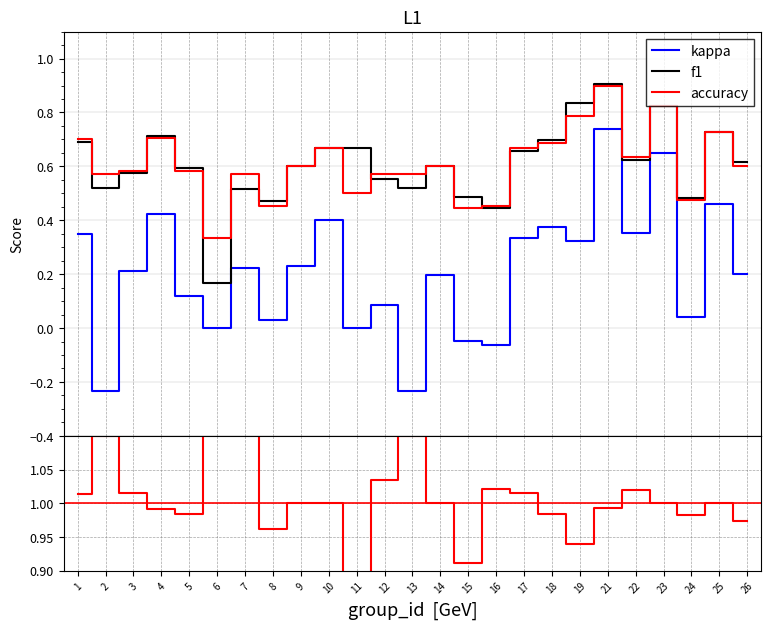

Is this an area chart (filled region under the line)?

No